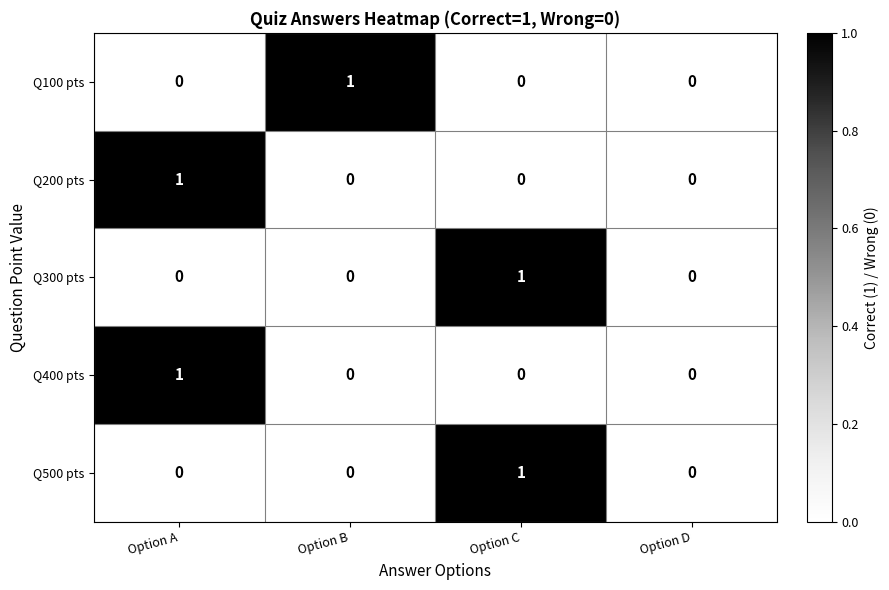

How many Q400 pts values are between 0 and 1?

4